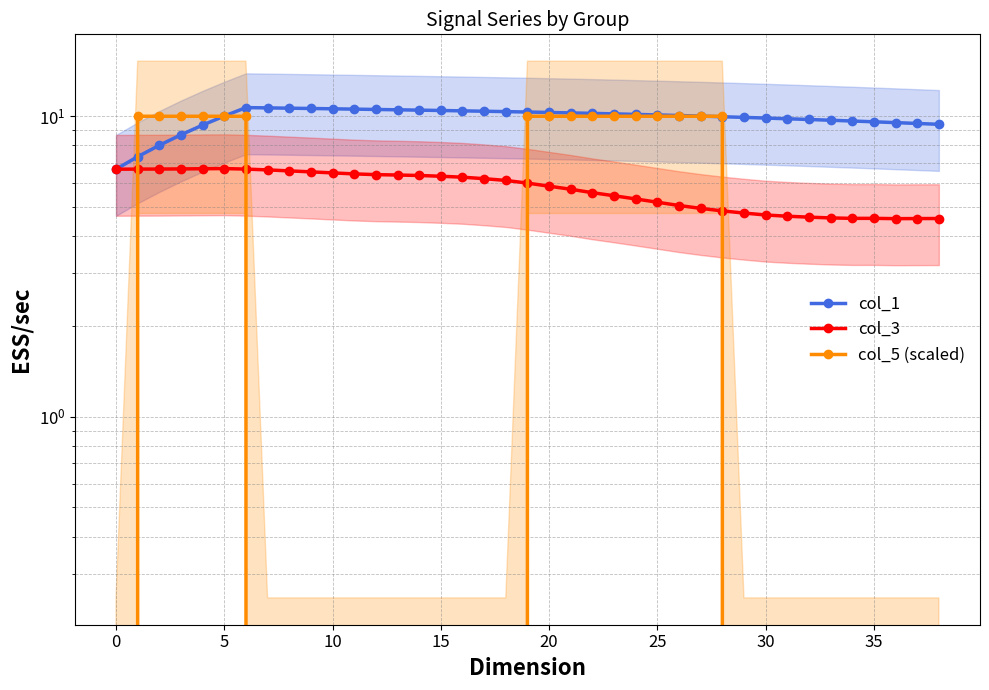

What is the value of the col_1 point at the 19th from the left?

10.4